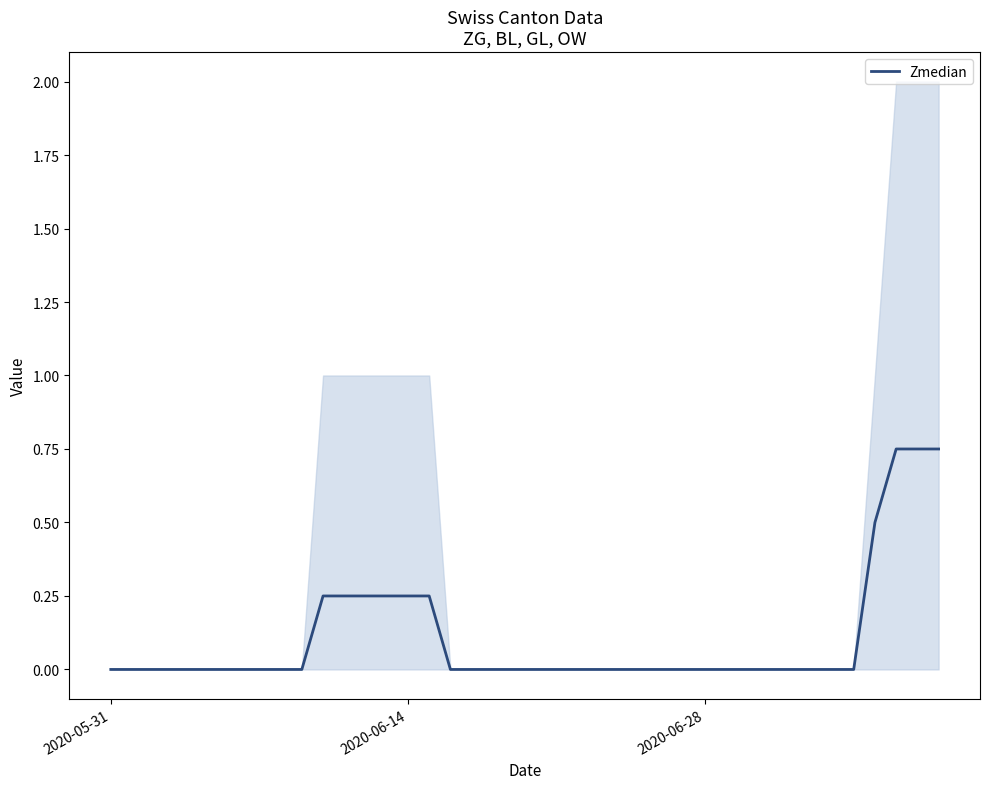

Does the chart display data point markers on the line(s)?

No